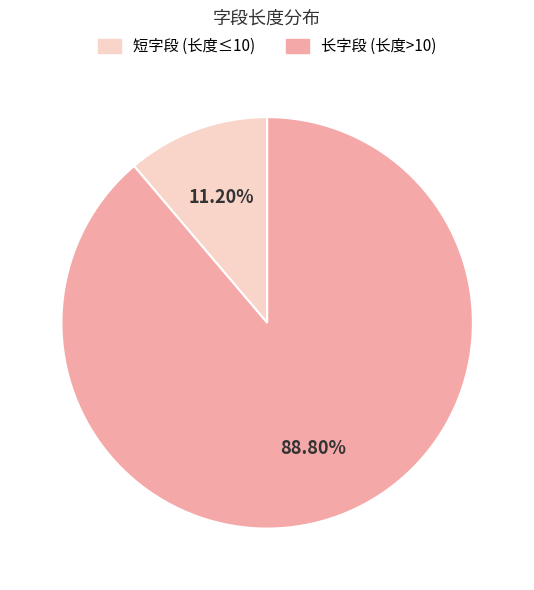

Combined, do 长字段 (长度>10) and 短字段 (长度≤10) account for over 50%?

Yes